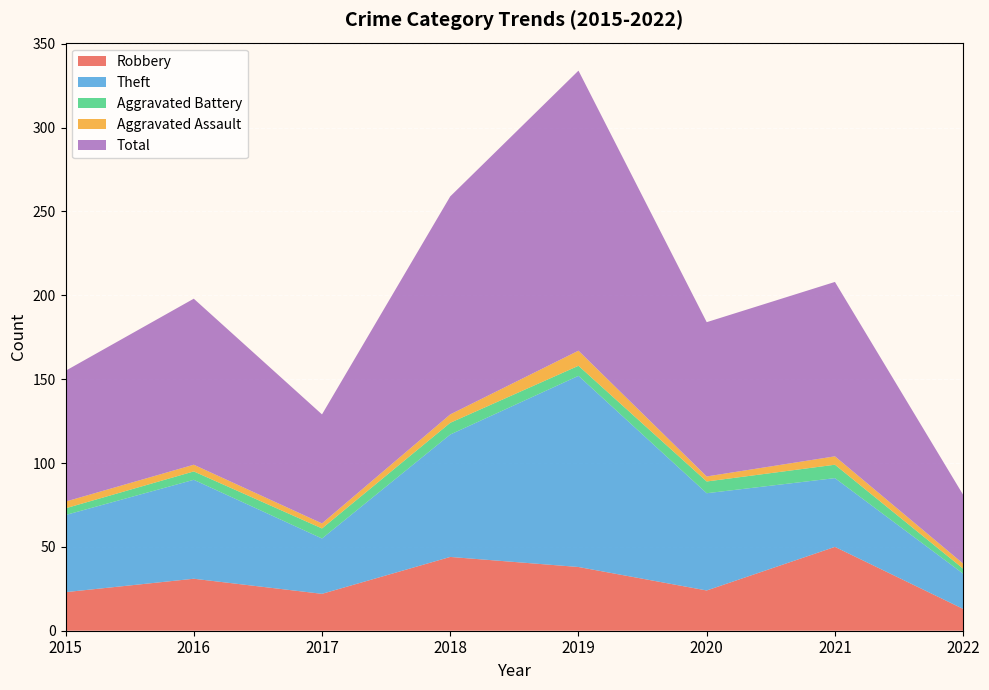

Reading left to right, extract all data points from this chart.

Robbery: 2015=23	2016=31	2017=22	2018=44	2019=38	2020=24	2021=50	2022=13
Theft: 2015=46	2016=59	2017=33	2018=73	2019=114	2020=58	2021=41	2022=21
Aggravated Battery: 2015=4	2016=5	2017=6	2018=7	2019=6	2020=7	2021=8	2022=3
Aggravated Assault: 2015=4	2016=4	2017=3	2018=5	2019=9	2020=3	2021=5	2022=3
Total: 2015=78	2016=99	2017=65	2018=130	2019=167	2020=92	2021=104	2022=41